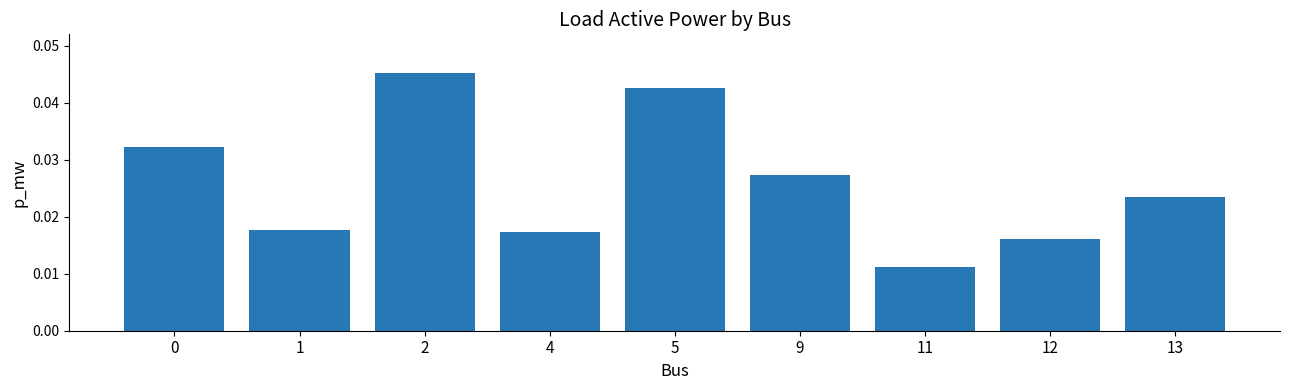

Count the number of data series in this chart.

1